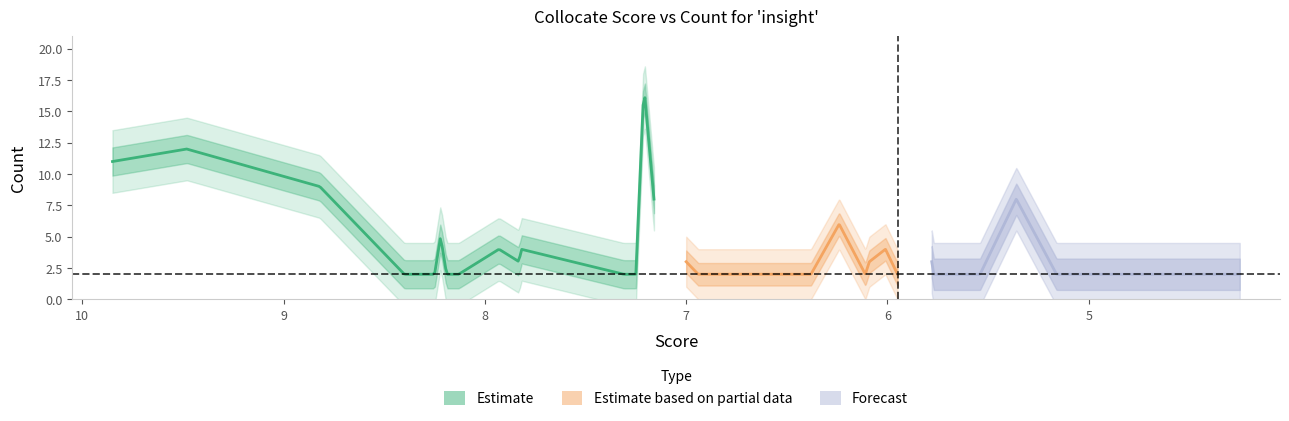

Is it true that Score equals 6.1 at key?

True